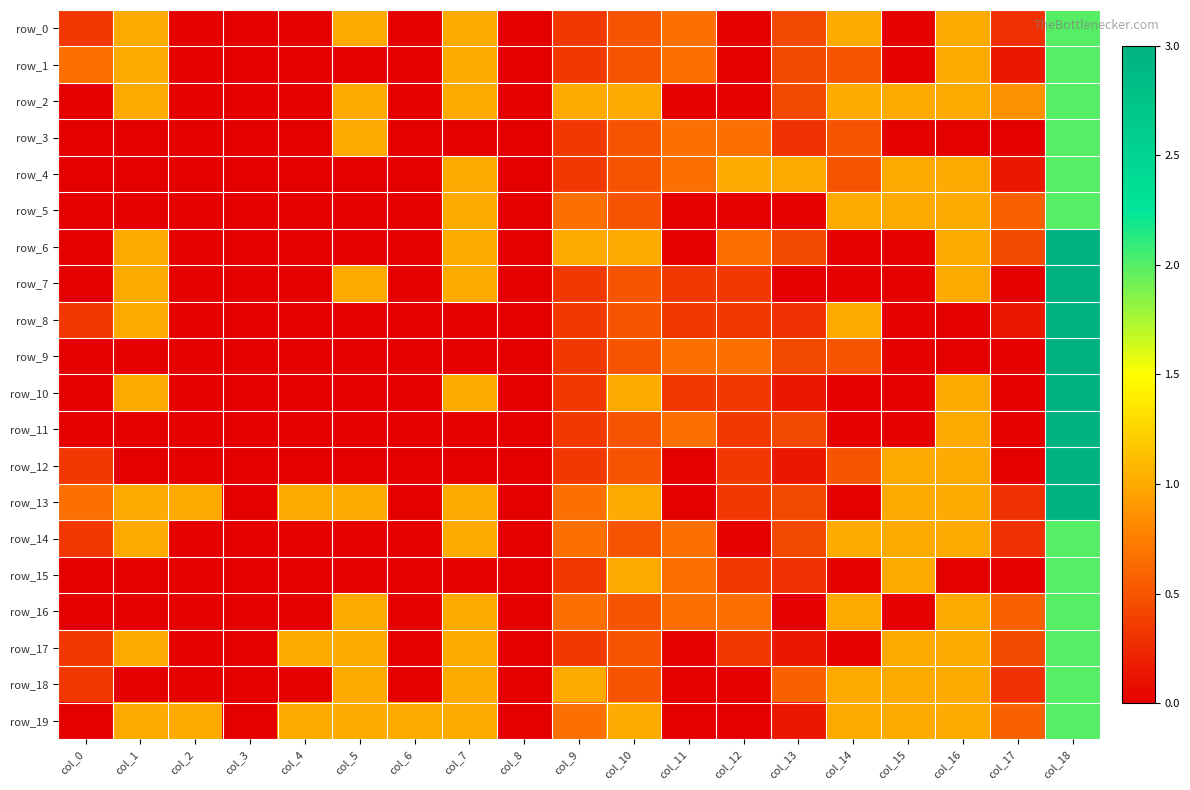

What is the average value of the row_1 series?

0.4